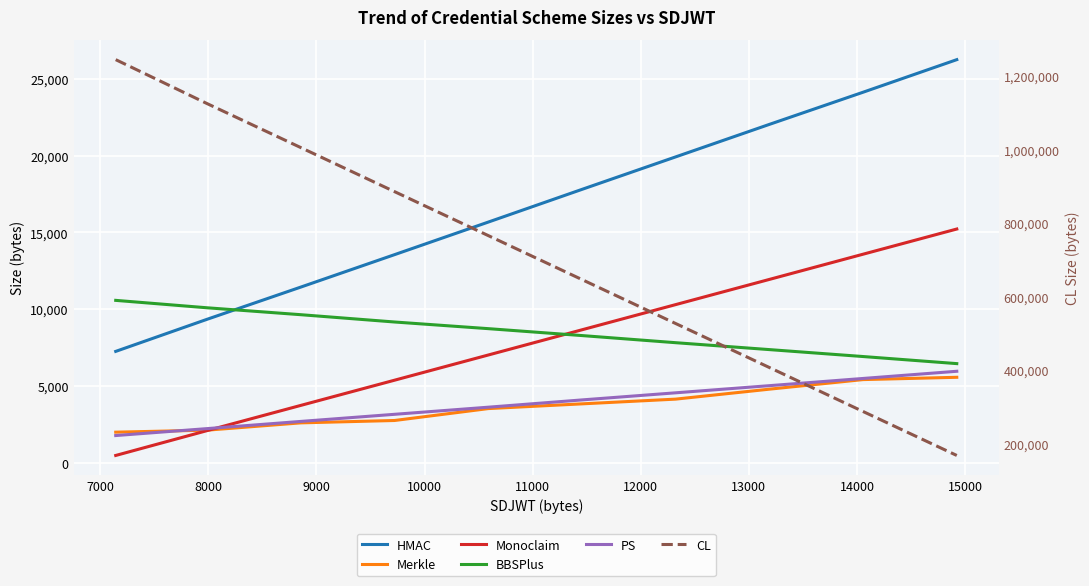

What is the highest value of the CL series?

1244506